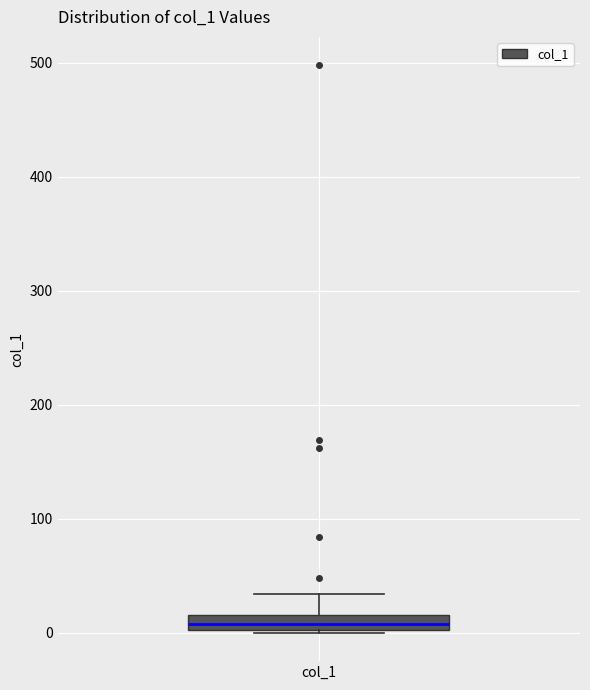

Where does the median line of the box for col_1 sit on the y-axis? The values are not printed on the chart, so give them approximately, as read against the axis.

10